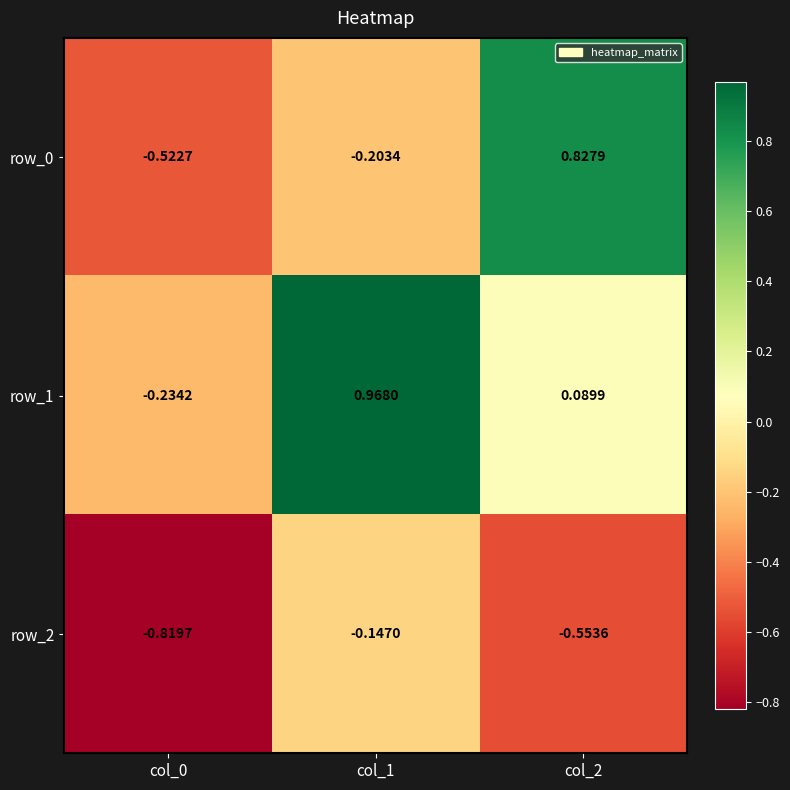

How many data points in row_1 are above 0?

2